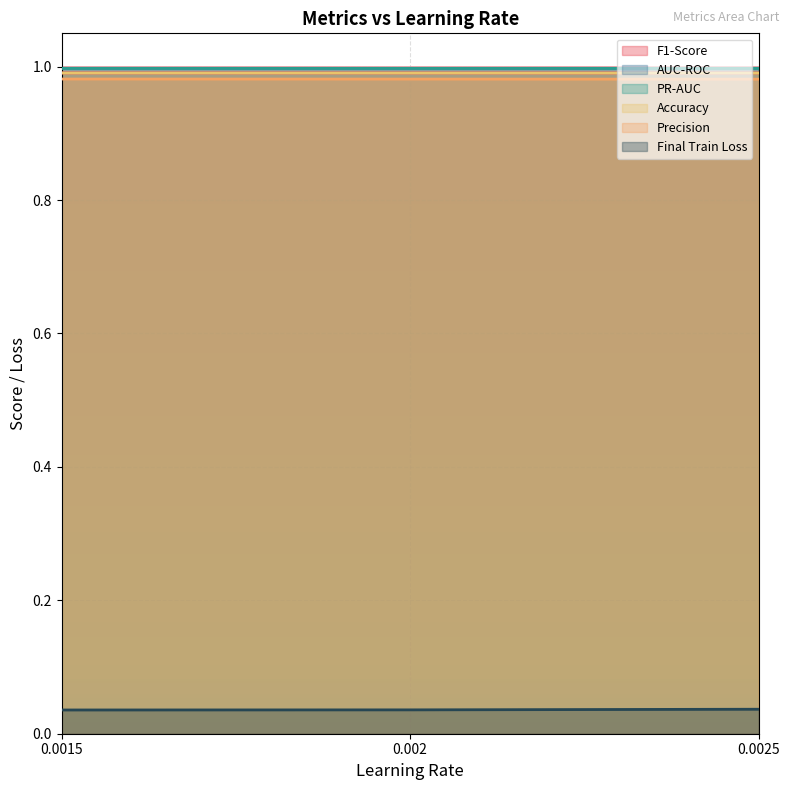

At which label is Accuracy closest to 0?

0.0025